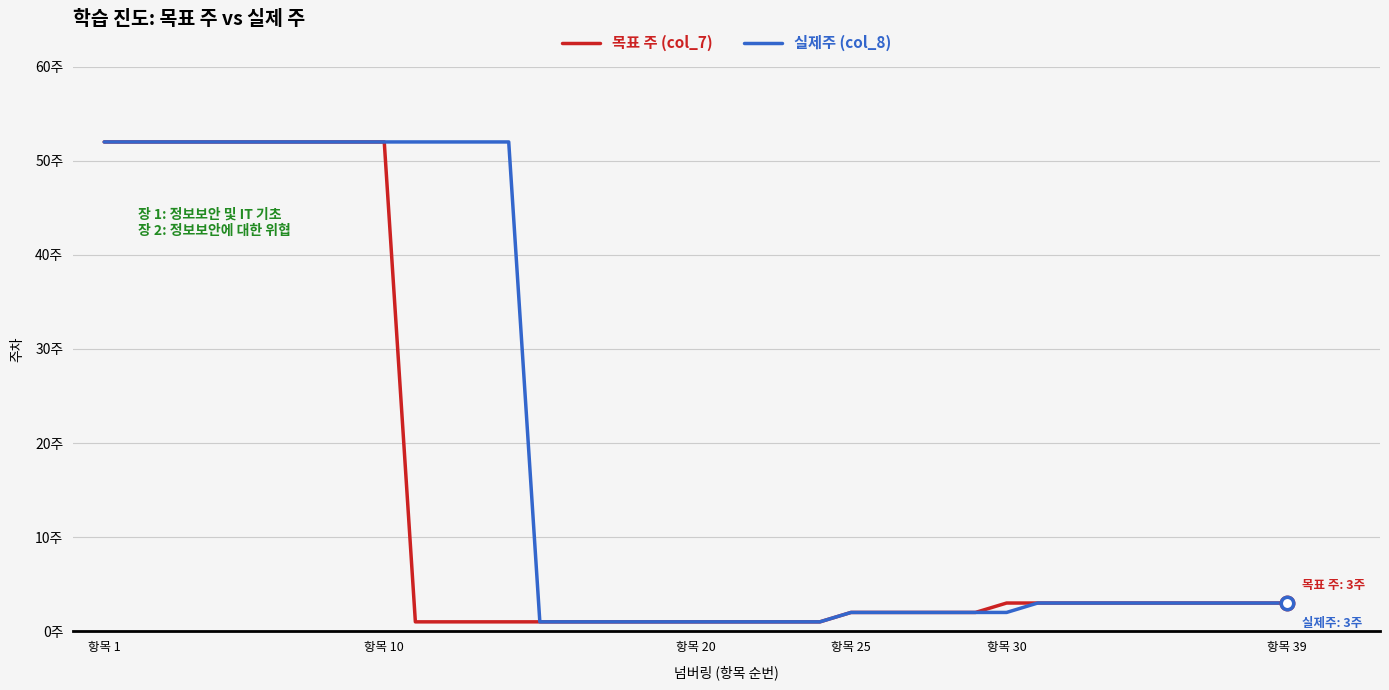

At which category is the sum across all series the highest?

항목 1